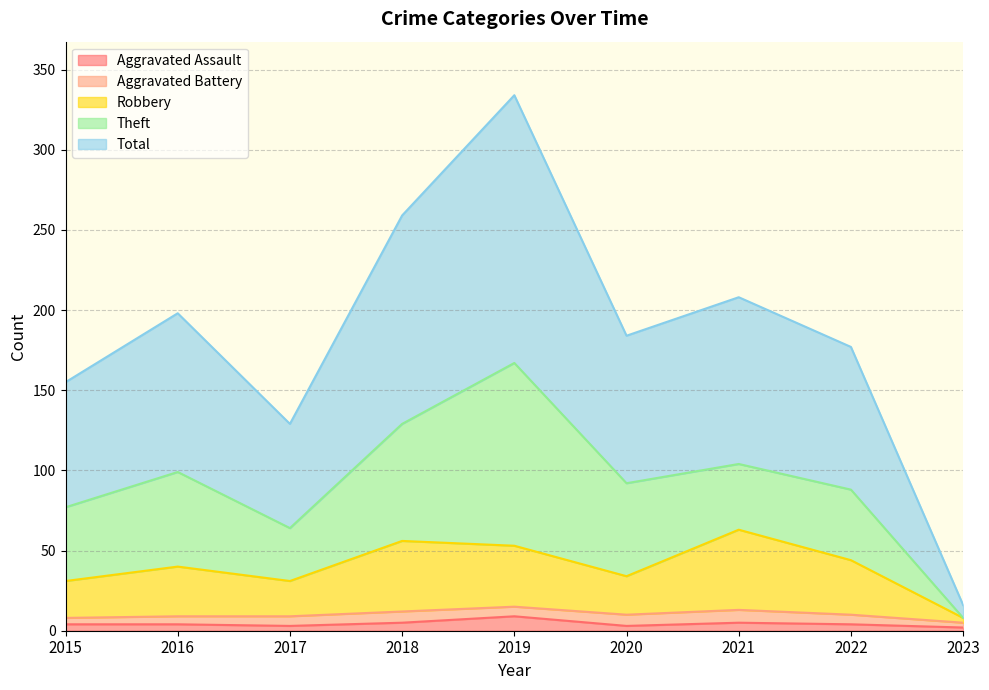

At which category does the chart reach its peak across all series?

2019